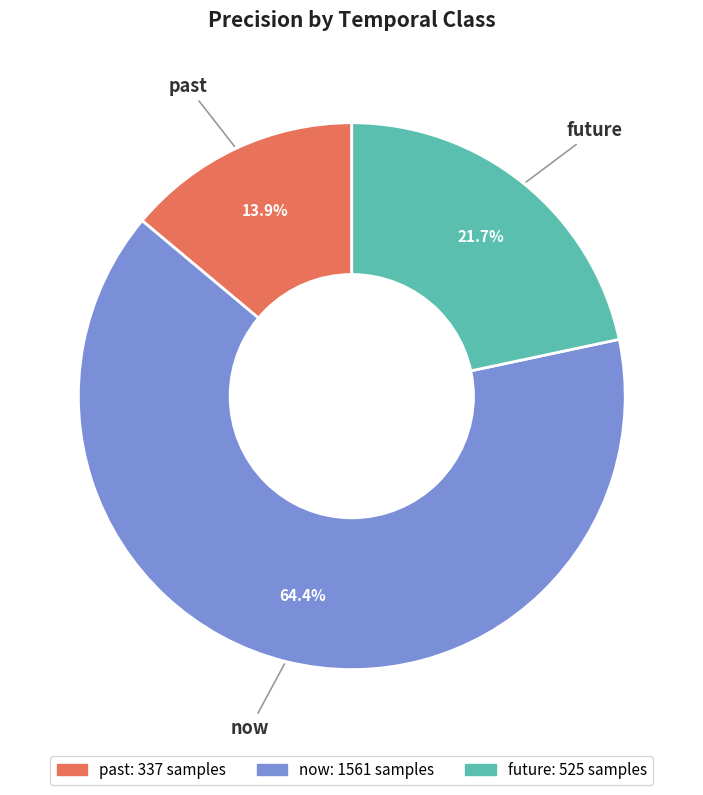

What is the majority slice?

now